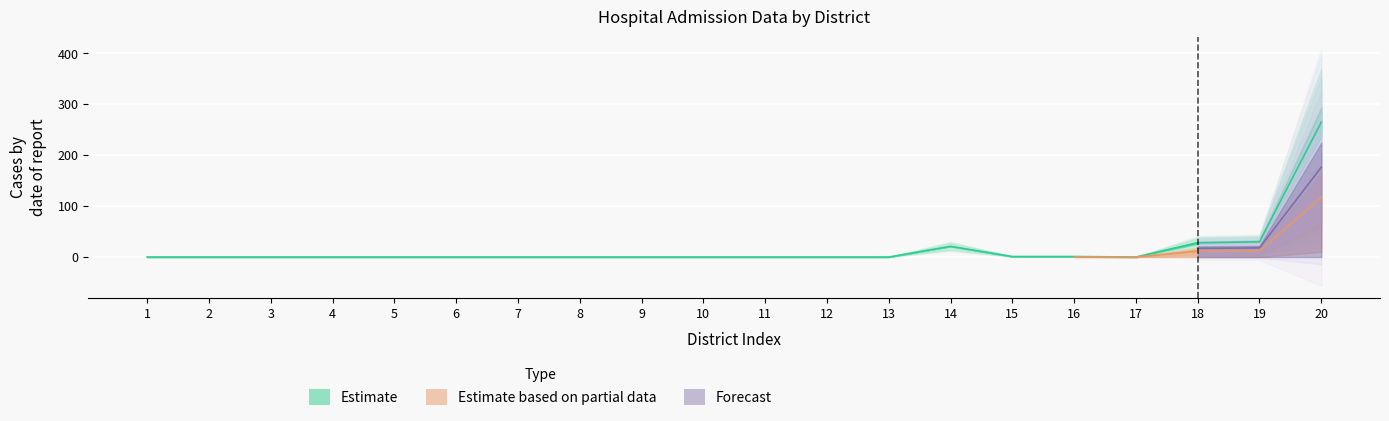

Which category has the highest value across all series?

20